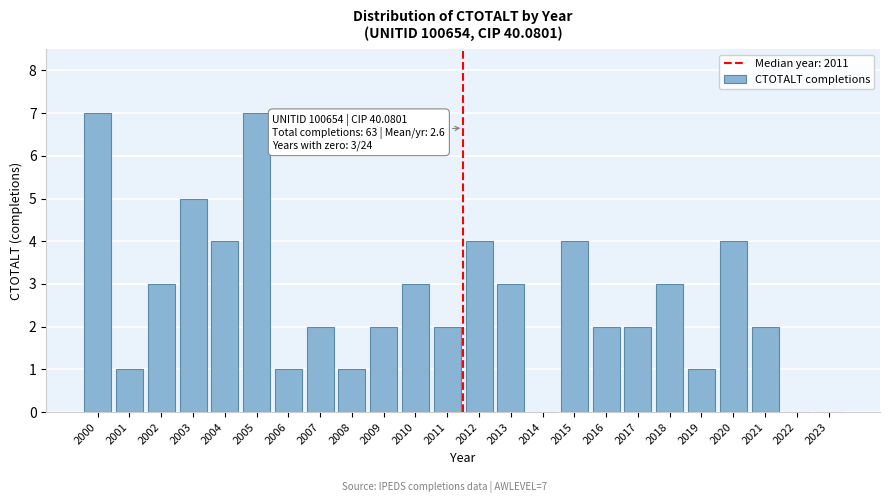

Reading right to left, transcribe all the data shown in this chart.

2023=0	2022=0	2021=2	2020=4	2019=1	2018=3	2017=2	2016=2	2015=4	2014=0	2013=3	2012=4	2011=2	2010=3	2009=2	2008=1	2007=2	2006=1	2005=7	2004=4	2003=5	2002=3	2001=1	2000=7